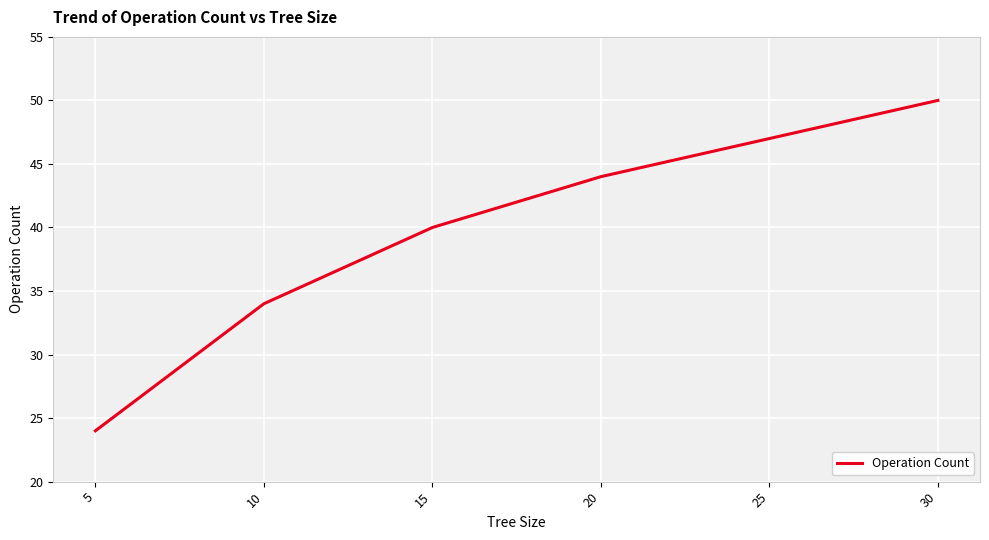

Which label corresponds to the largest value in the chart?

30